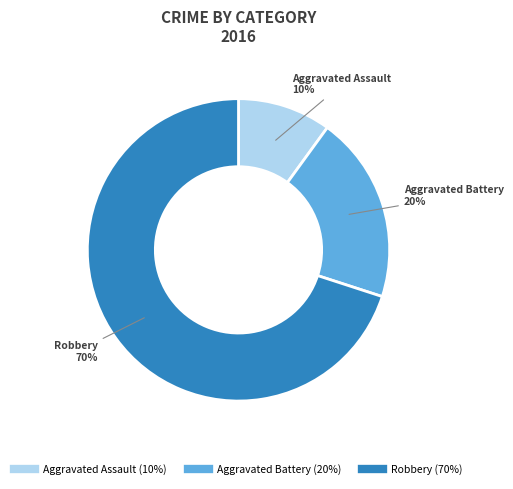

Do Aggravated Battery and Aggravated Assault together represent more than half of the pie?

No